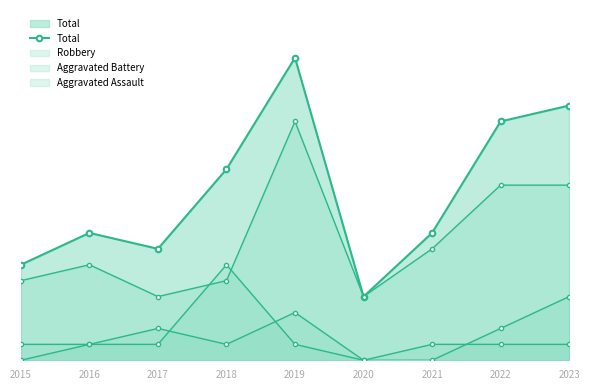

List the labels in order of value, smallest first.

2020, 2015, 2017, 2016, 2021, 2018, 2022, 2023, 2019